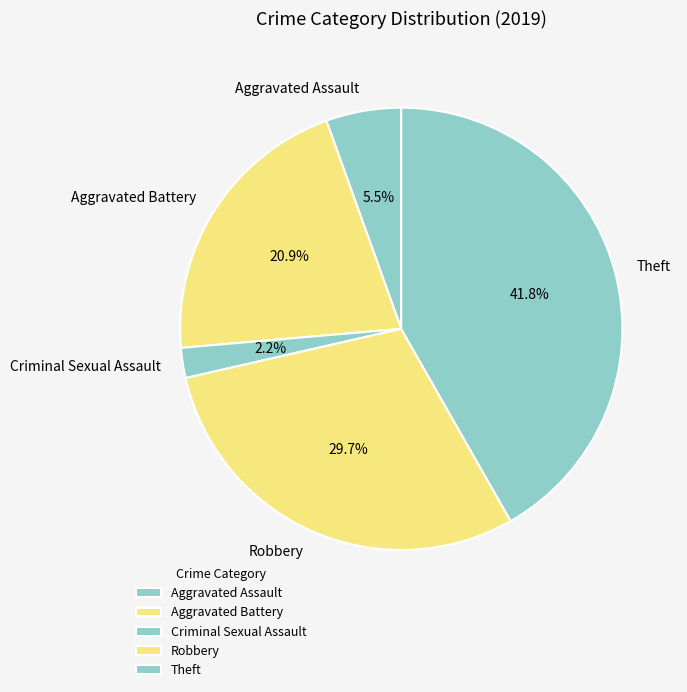

Is Criminal Sexual Assault the majority of the pie?

No